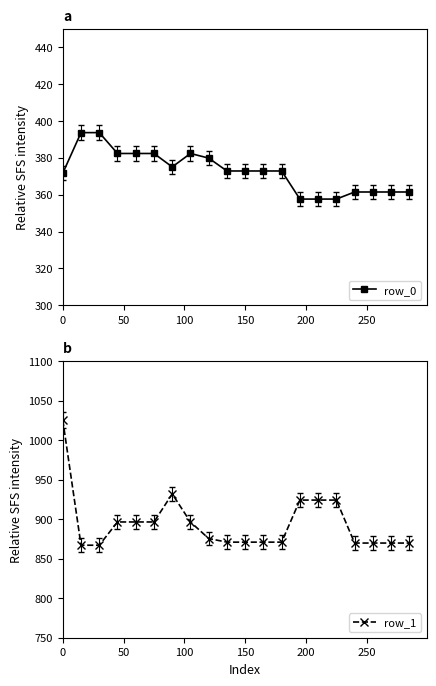

What value does the row_1 series have at 150?

870.9